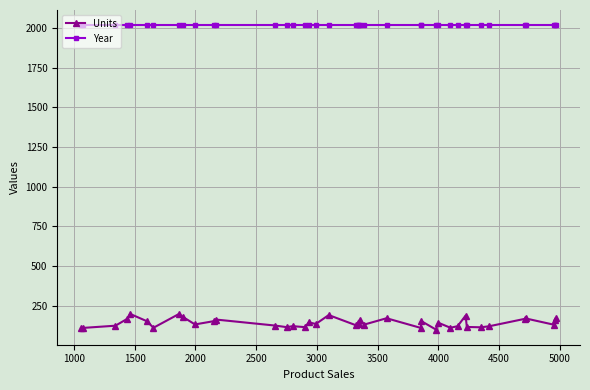

What is the maximum value for Year?

2018